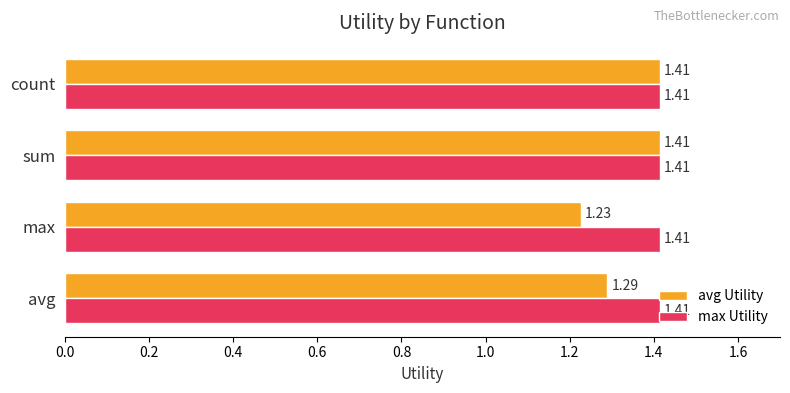

Which series has the largest total across all categories?

max Utility